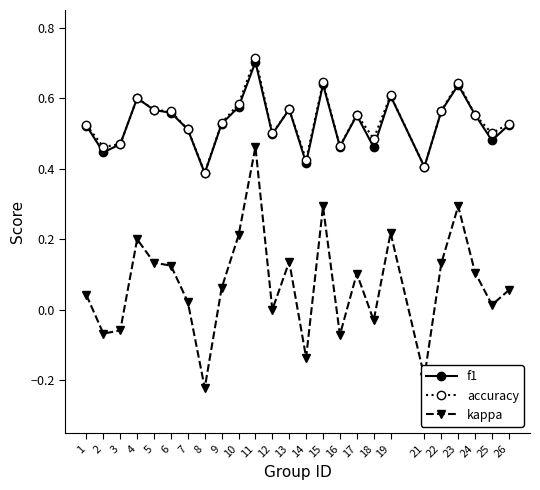

The value of f1 at 9 is 0.2. True or false?

False